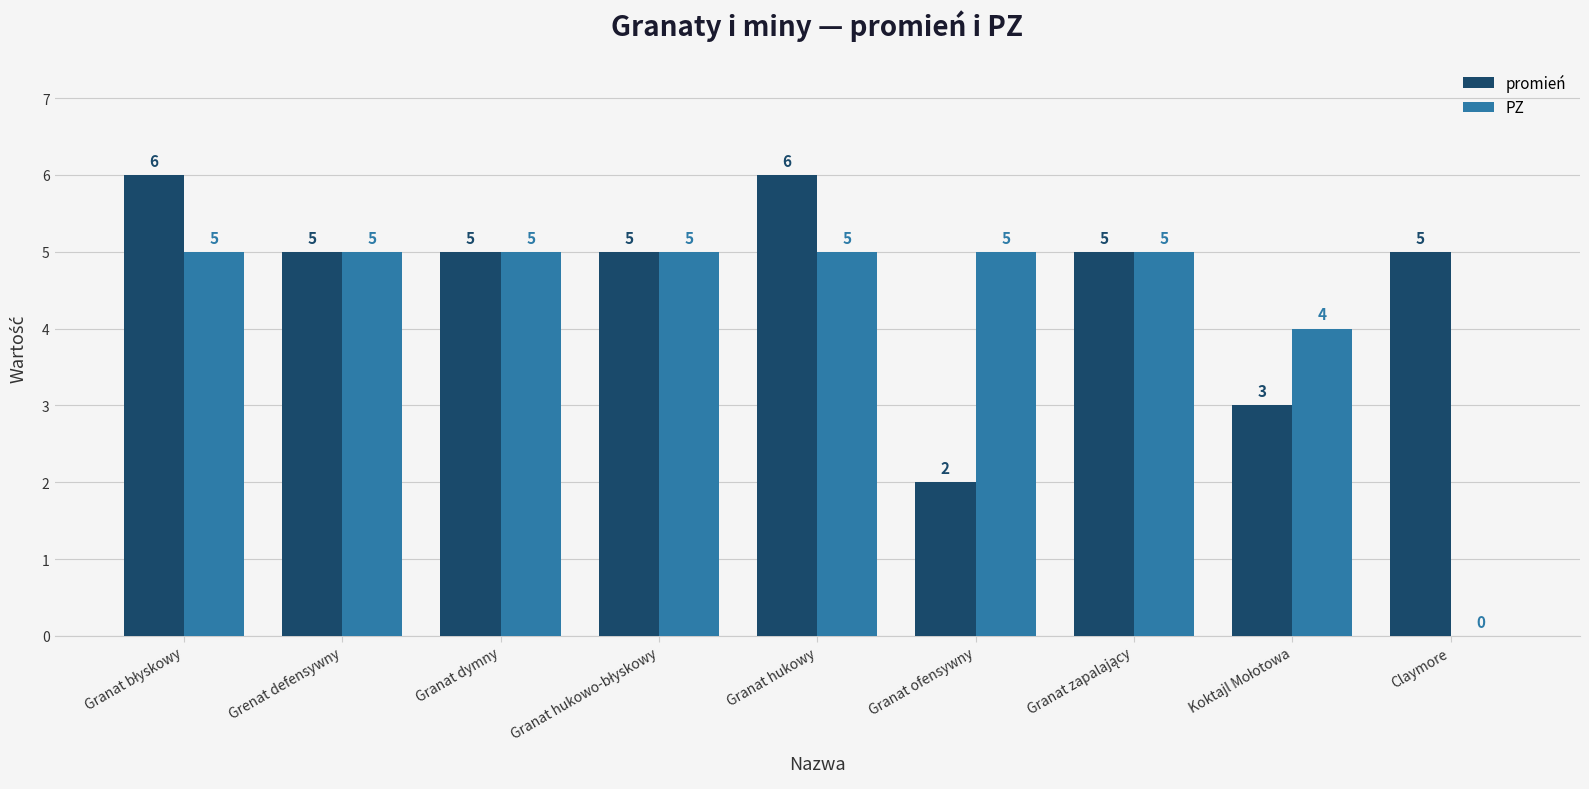

What is the total value across all series at Granat hukowy?

11